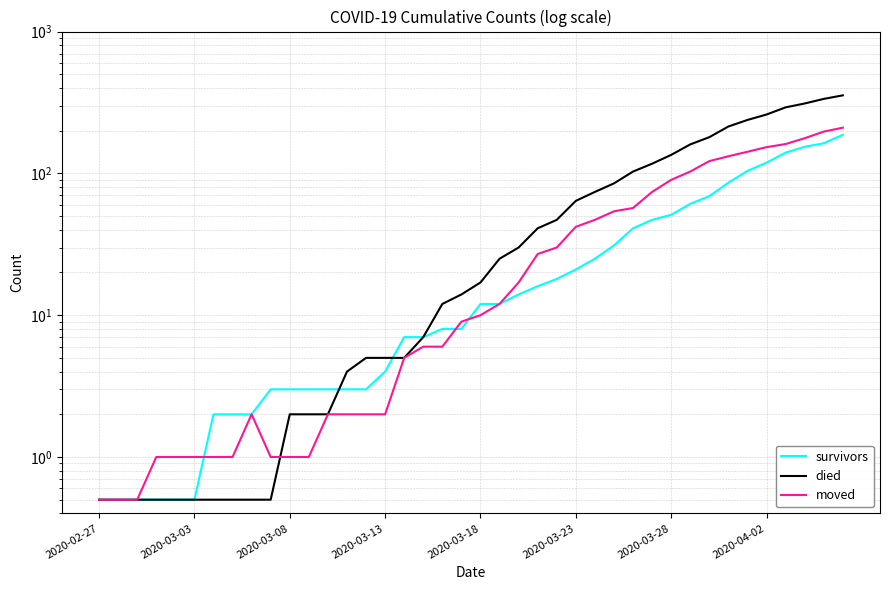

How many series are shown in this chart?

3